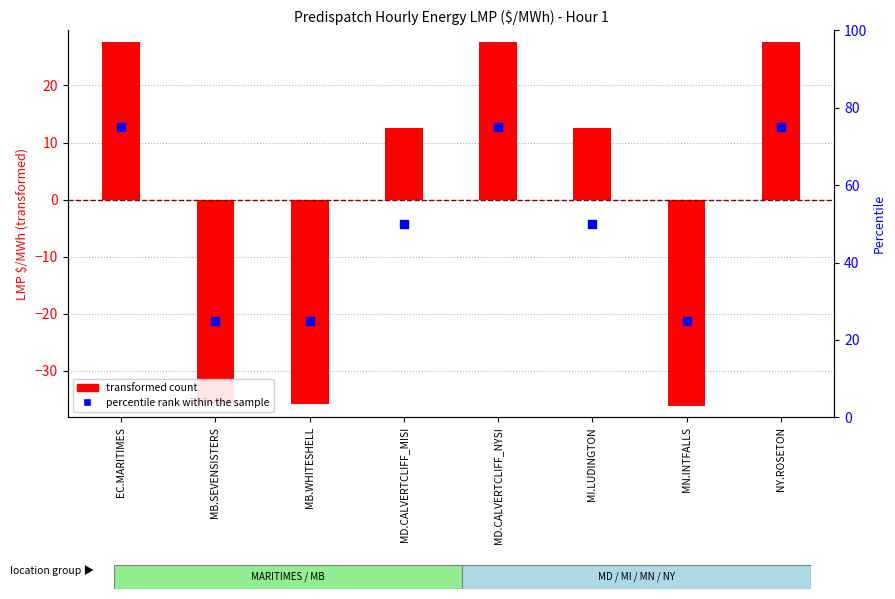

At how many categories does at least one series exceed 53?

3